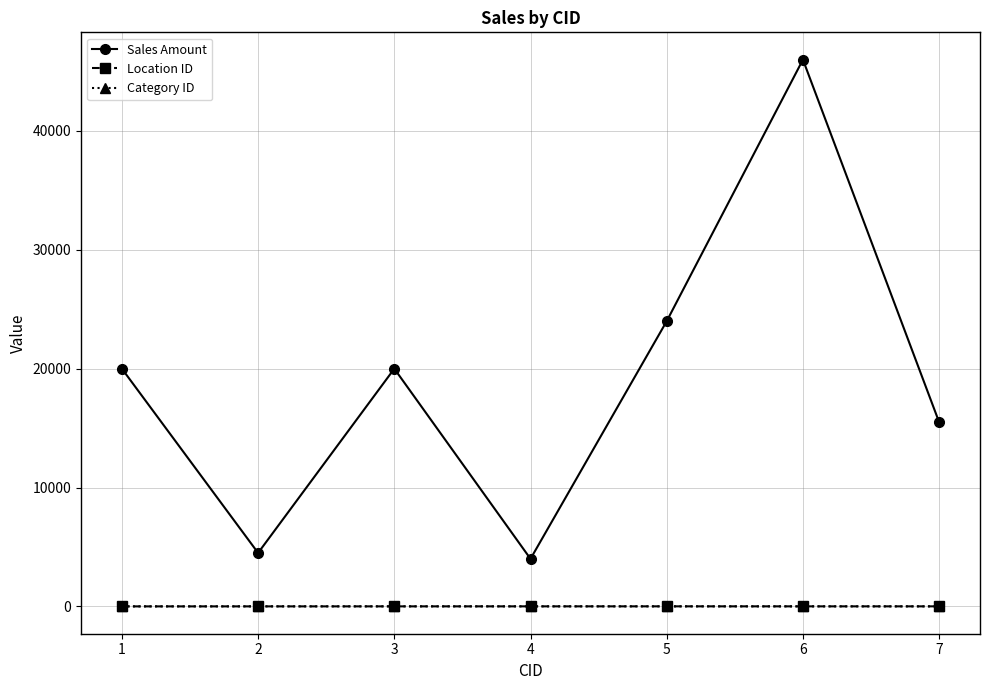

True or false: Sales Amount and Category ID cross at least once.

False